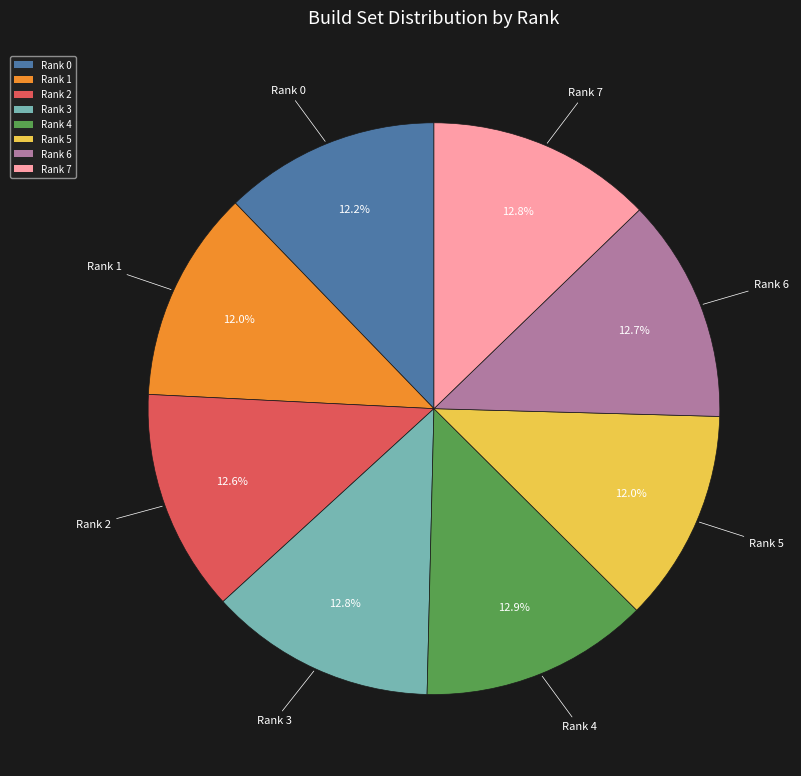

To the nearest percent, what is the average slice percentage?

12%